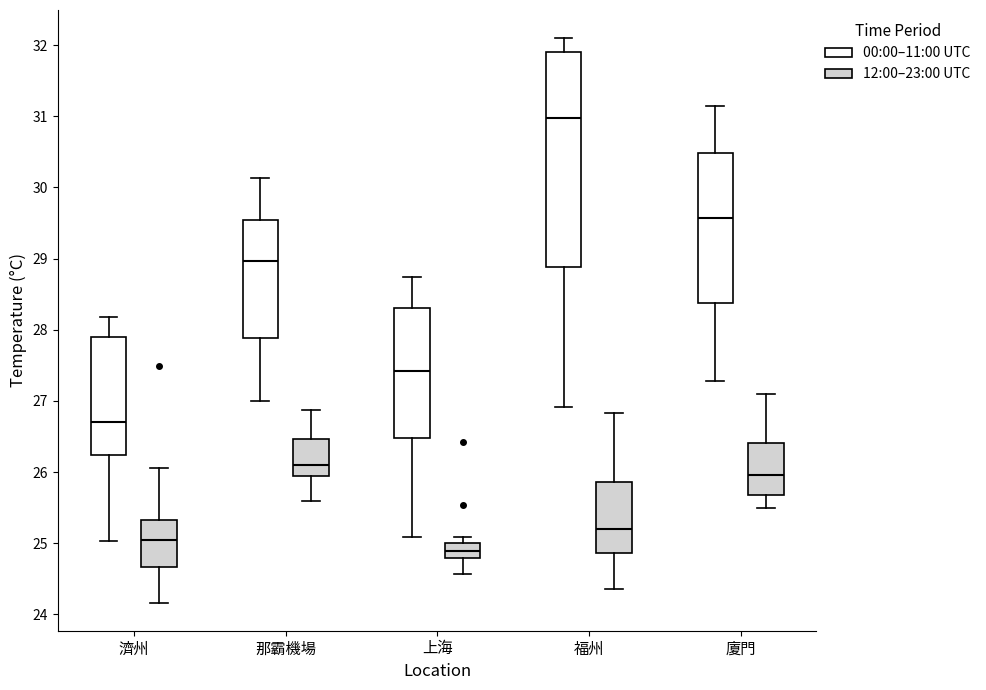

Reading left to right, read every box against the y-axis: the position of its median line, the range the box covers, and the ends of its whiskers. The values are not printed on the chart, so give them approximately, as read against the axis.

濟州 (00:00–11:00 UTC): median 26.7, box 26.2 to 27.9, whiskers 25.0 to 28.2
濟州 (12:00–23:00 UTC): median 25.0, box 24.7 to 25.3, whiskers 24.2 to 26.1
那霸機場 (00:00–11:00 UTC): median 29.0, box 27.9 to 29.5, whiskers 27.0 to 30.1
那霸機場 (12:00–23:00 UTC): median 26.1, box 25.9 to 26.5, whiskers 25.6 to 26.9
上海 (00:00–11:00 UTC): median 27.4, box 26.5 to 28.3, whiskers 25.1 to 28.7
上海 (12:00–23:00 UTC): median 24.9, box 24.8 to 25.0, whiskers 24.6 to 25.1
福州 (00:00–11:00 UTC): median 31.0, box 28.9 to 31.9, whiskers 26.9 to 32.1
福州 (12:00–23:00 UTC): median 25.2, box 24.9 to 25.9, whiskers 24.4 to 26.8
廈門 (00:00–11:00 UTC): median 29.6, box 28.4 to 30.5, whiskers 27.3 to 31.1
廈門 (12:00–23:00 UTC): median 26.0, box 25.7 to 26.4, whiskers 25.5 to 27.1